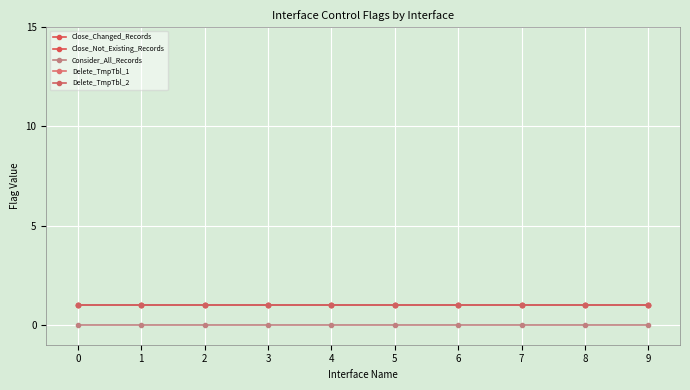

Which series has the largest total across all categories?

Close_Changed_Records